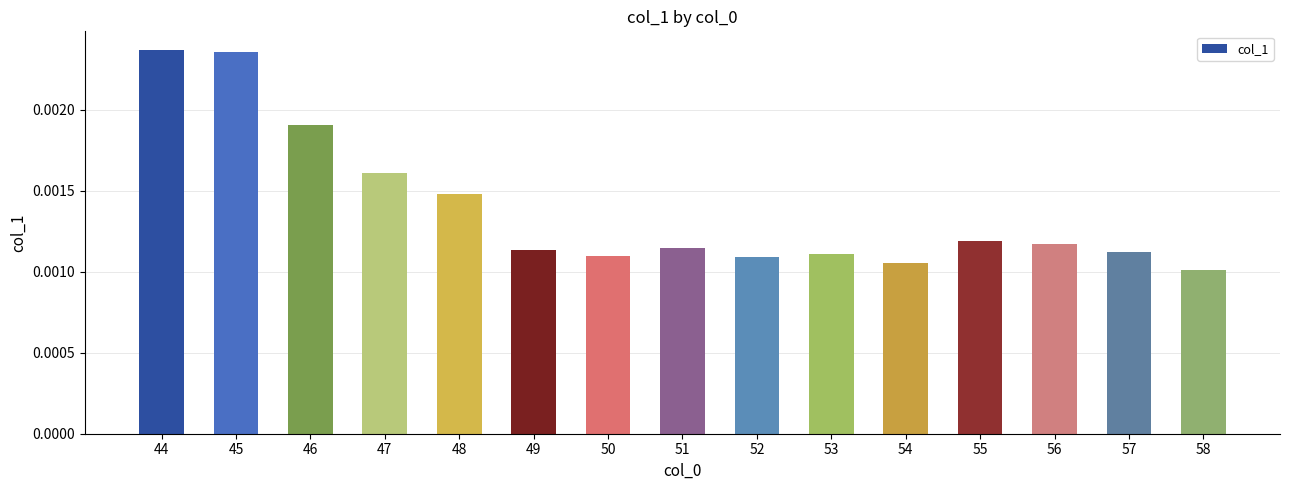

Which has a higher value, 52 or 58?

52